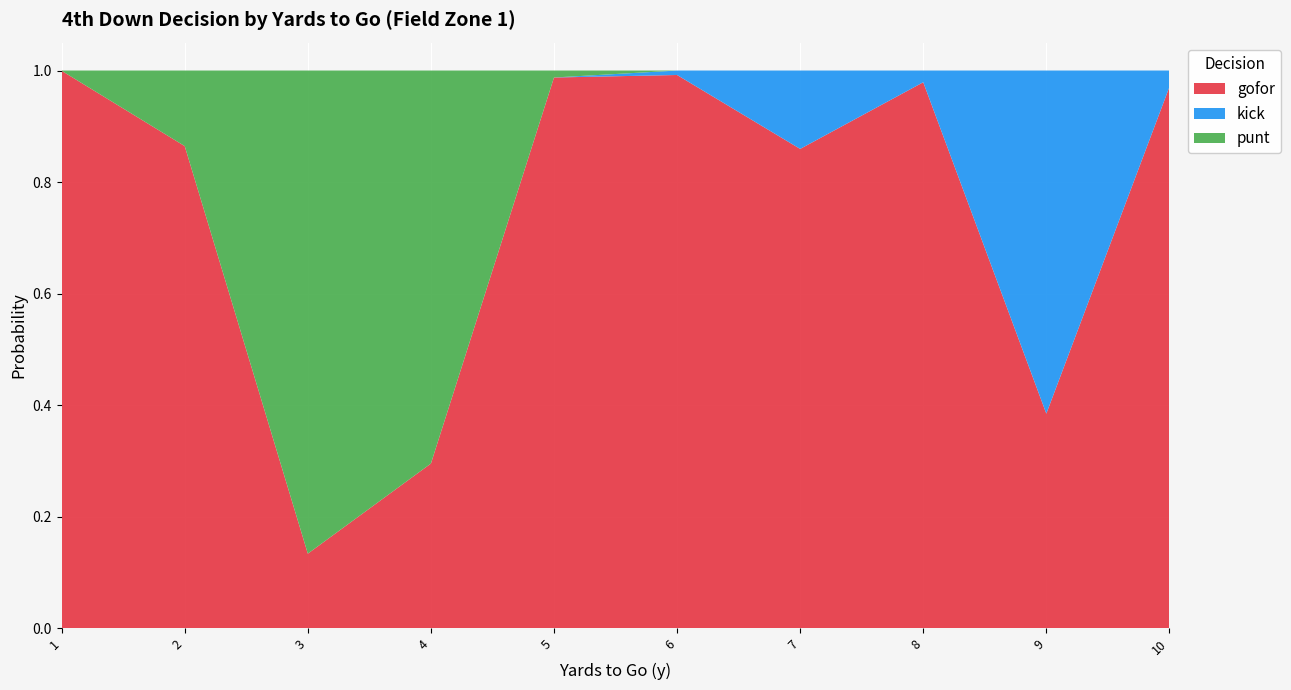

Reading right to left, list all the values displayed in this chart.

gofor: 1.0	0.4	1.0	0.9	1.0	1.0	0.3	0.1	0.9	1.0
kick: 0.0	0.6	0.0	0.1	0.0	0.0	0.0	0.0	0.0	0.0
punt: 0.0	0.0	0.0	0.0	0.0	0.0	0.7	0.9	0.1	0.0